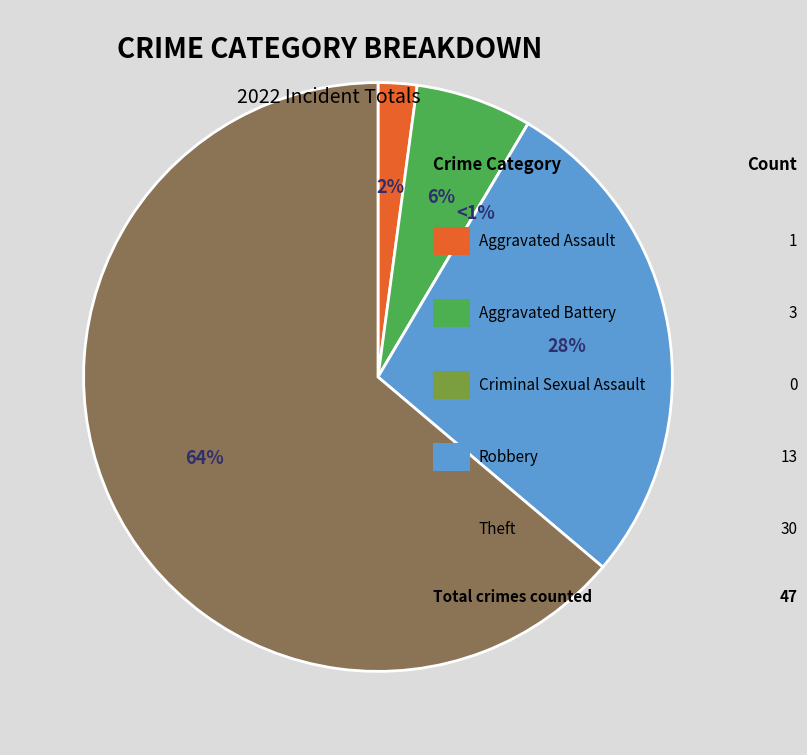

Count the number of slices in the pie.

5